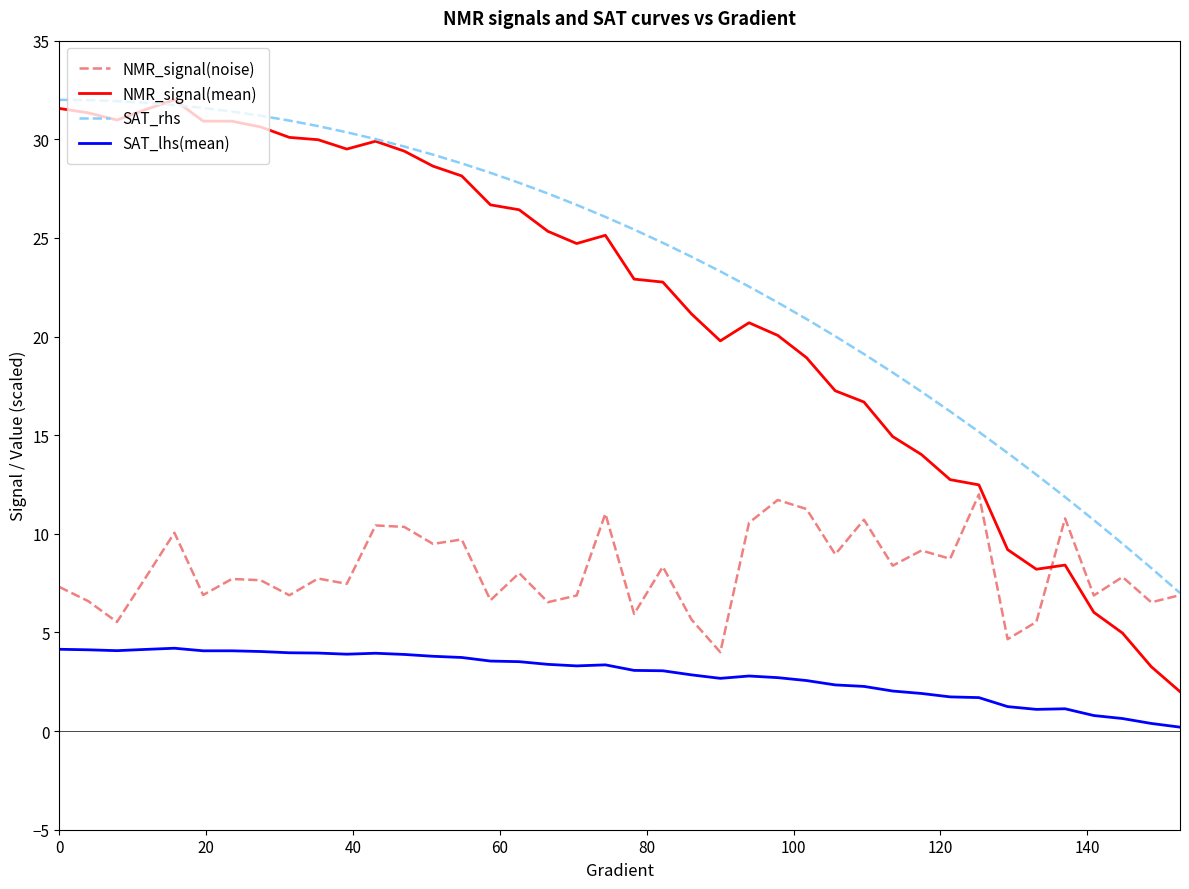

What is the maximum value shown in the chart?

32.0